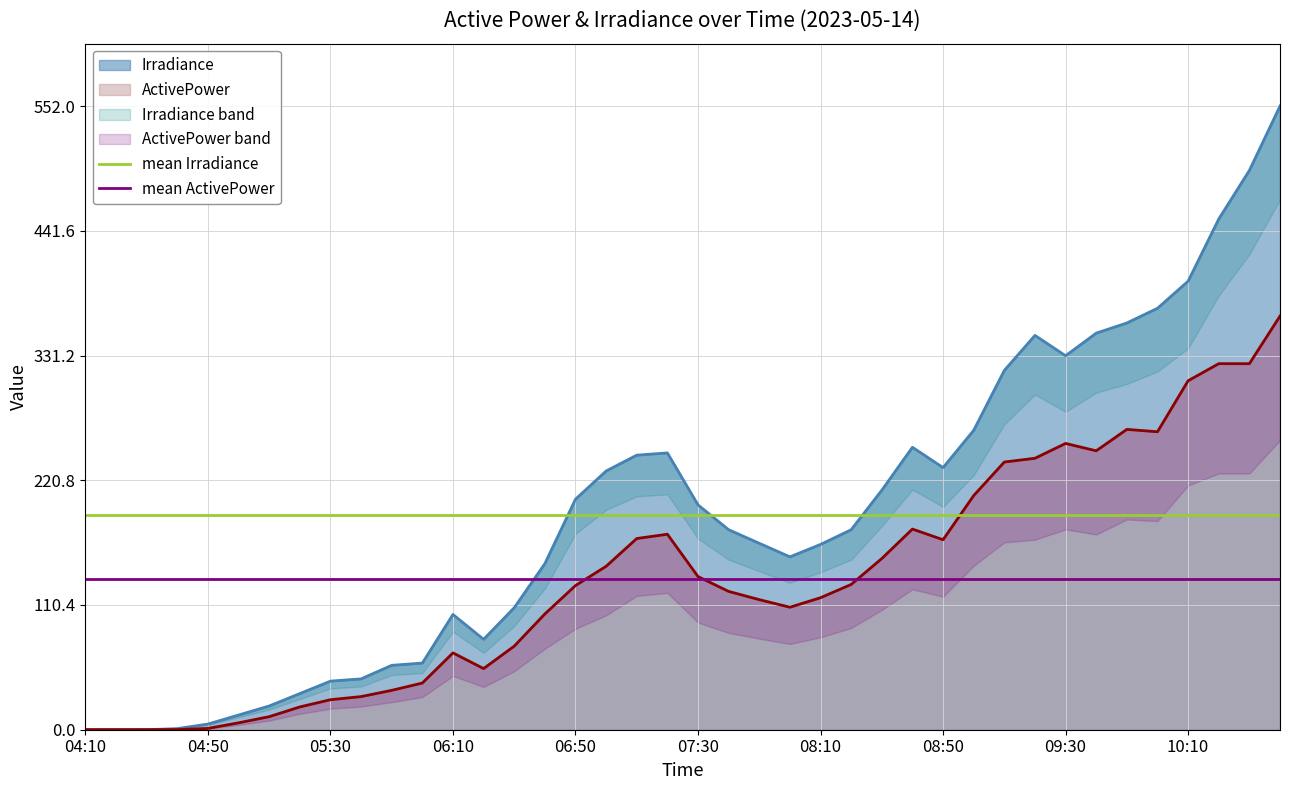

Which series has the largest total across all categories?

mean Irradiance